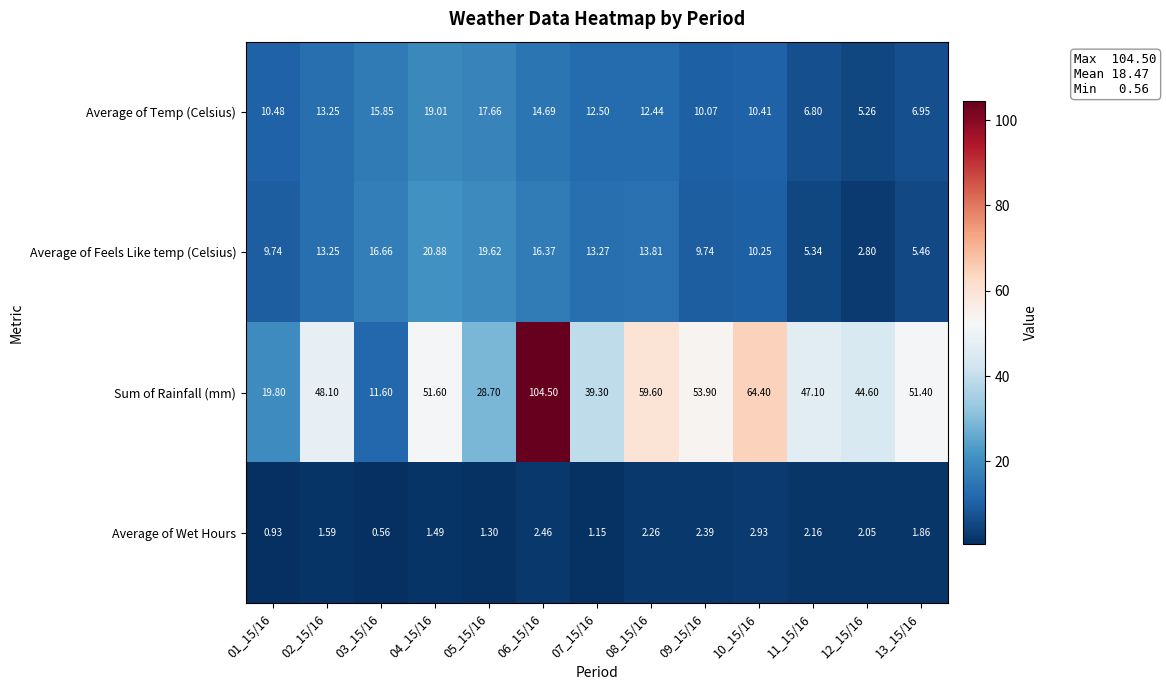

Which series has the largest total across all categories?

Sum of Rainfall (mm)